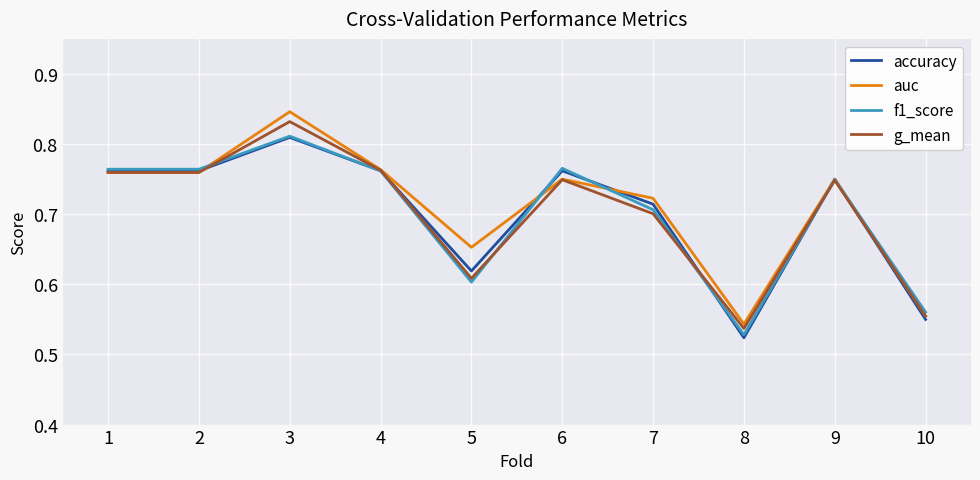

Which label corresponds to the smallest value in the chart?

8